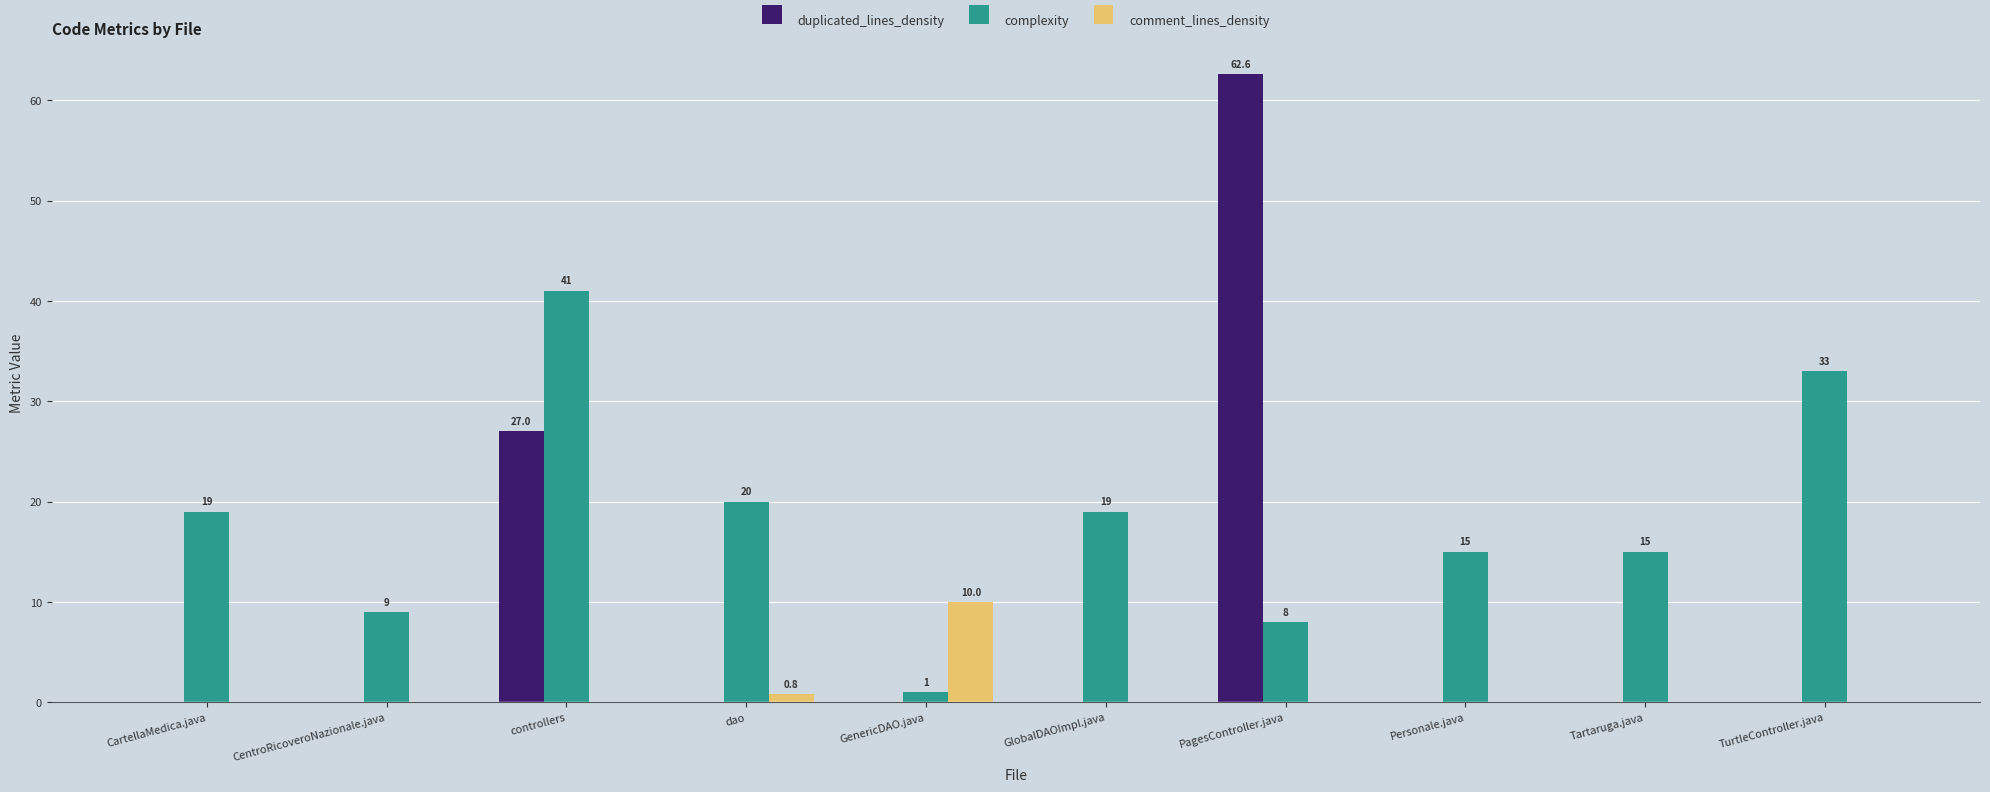

Between Personale.java and TurtleController.java, which series saw the biggest shift?

complexity